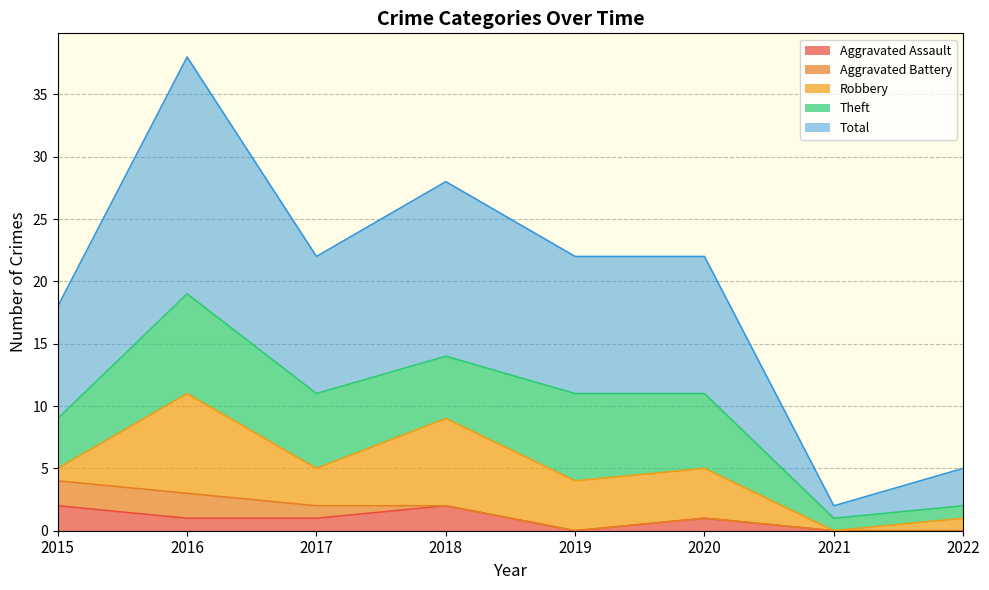

Does the chart display data point markers on the line(s)?

No